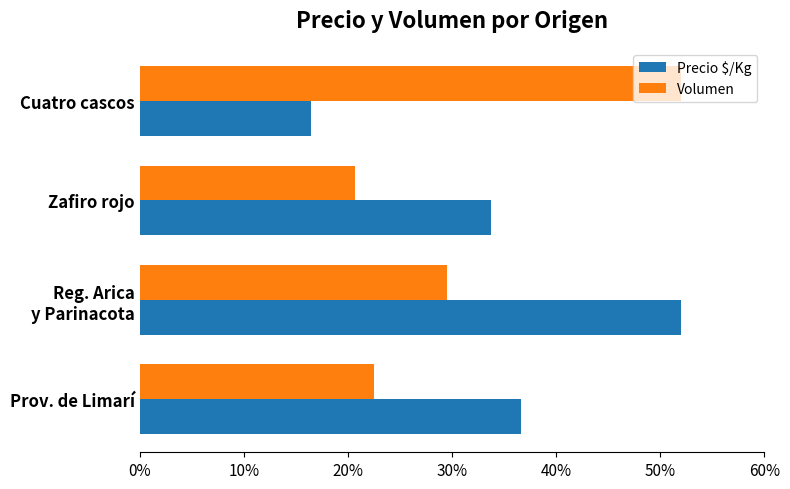

Rank the categories by Volumen value from lowest to highest.

Zafiro rojo, Prov. de Limarí, Reg. Arica
y Parinacota, Cuatro cascos